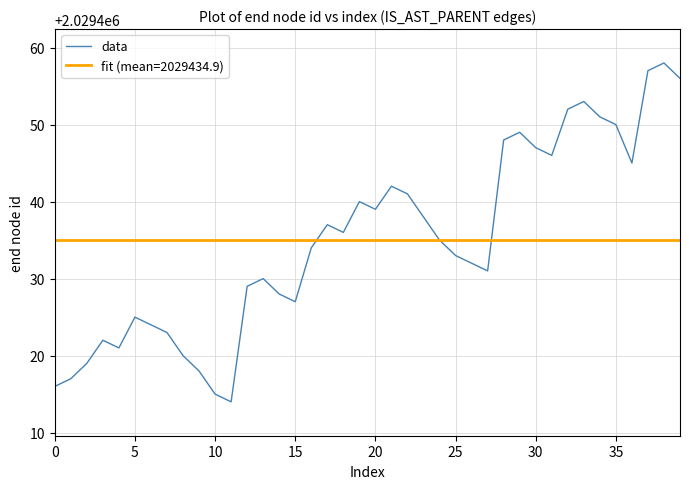

What is the minimum value shown in the chart?

2029414.0